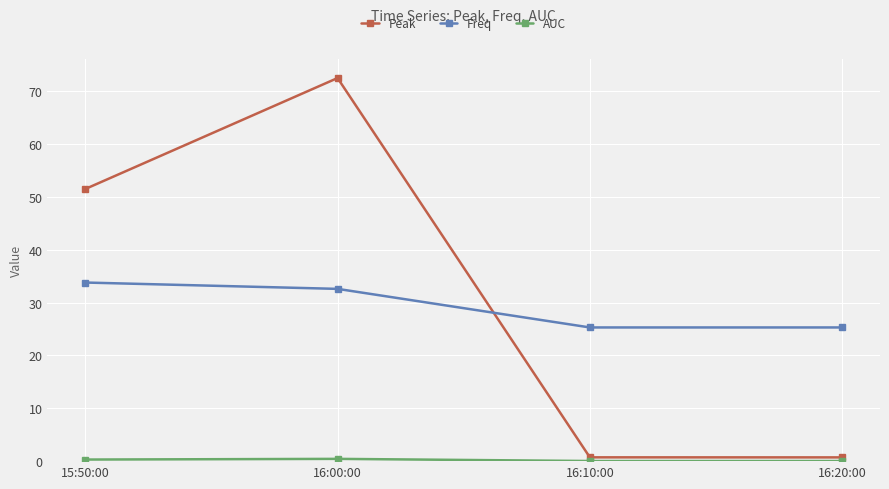

Where is the first local maximum for Peak?

16:00:00